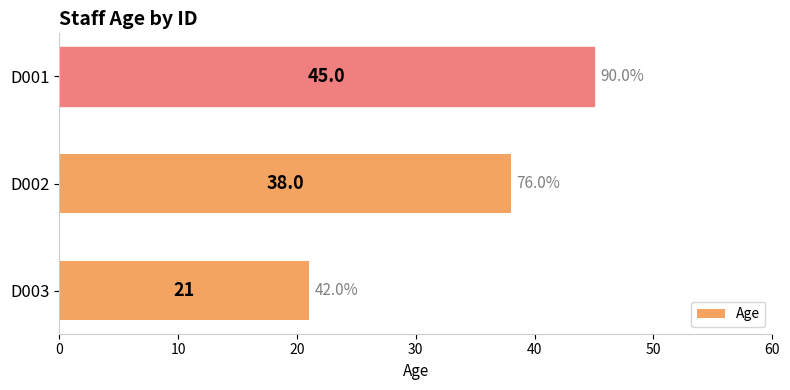

What is the sum of the values at D003 and D002?

59